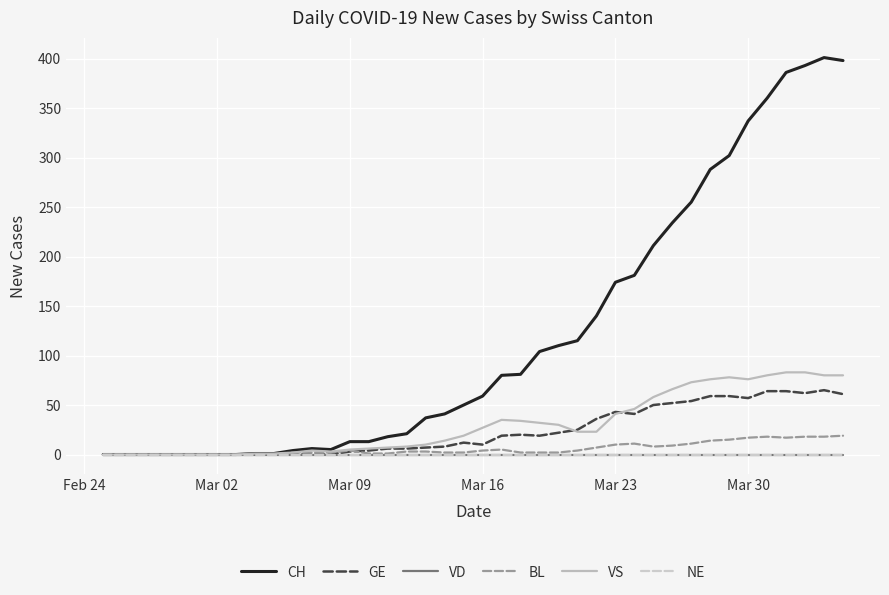

Does the chart display data point markers on the line(s)?

No